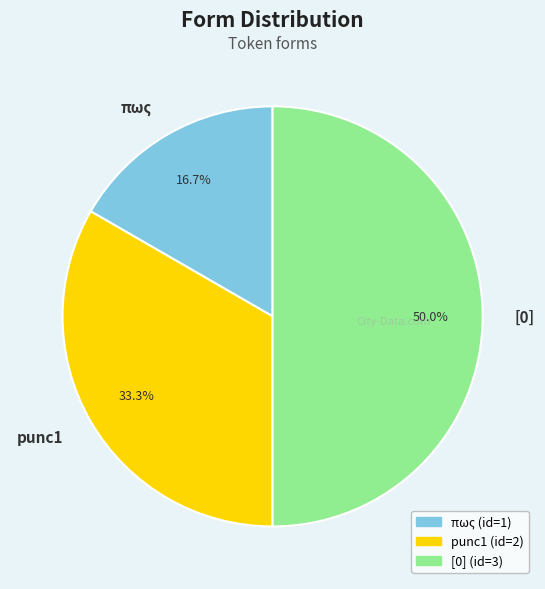

To the nearest percent, what is the combined percentage of [0] and punc1?

83%